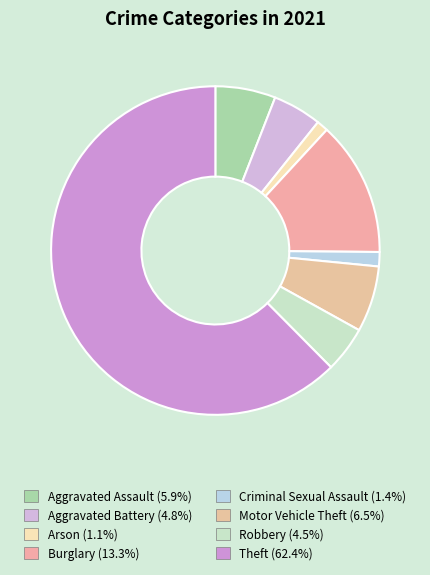

Is it true that Arson is 11% of the pie?

False